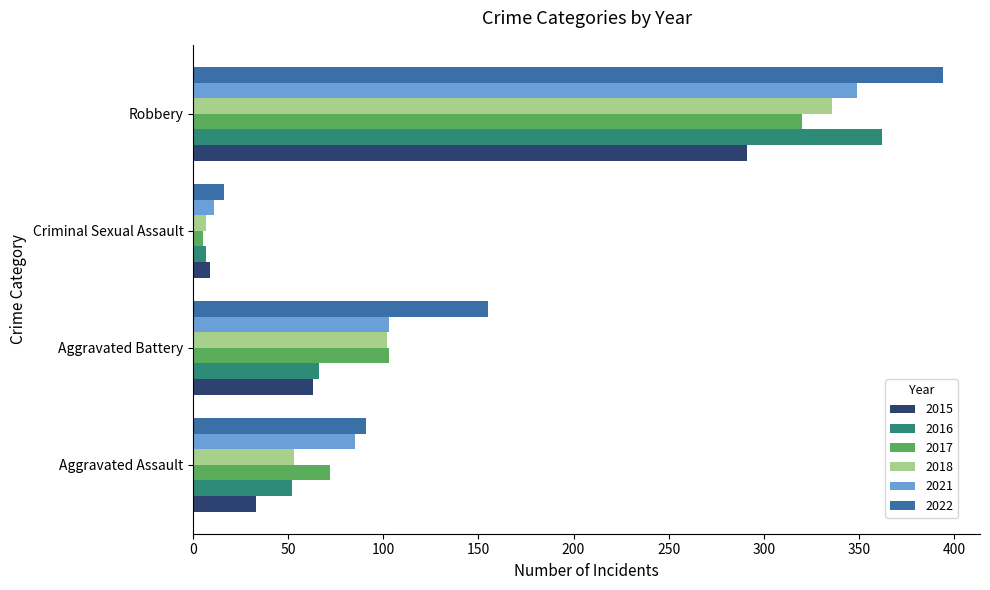

What is the difference between the highest and lowest values at Aggravated Assault?

58